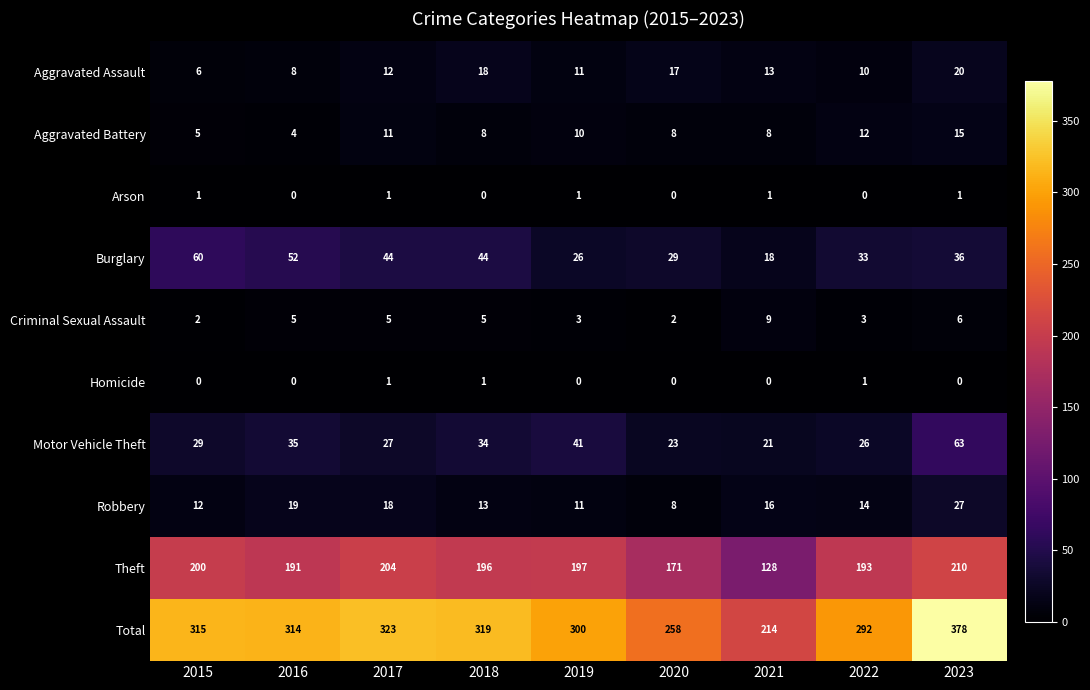

Is it true that Aggravated Assault equals 12 at 2017?

True